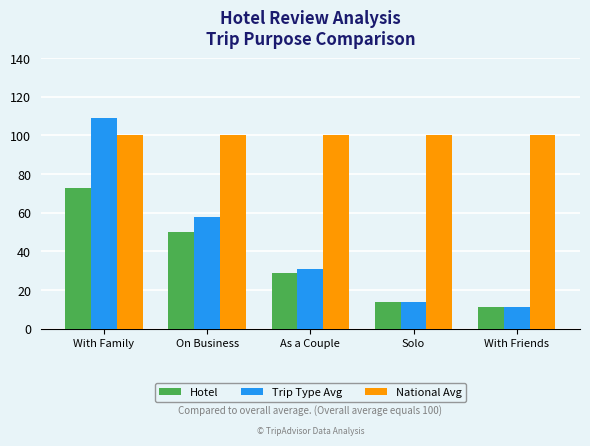

How many bars are there in total?

15